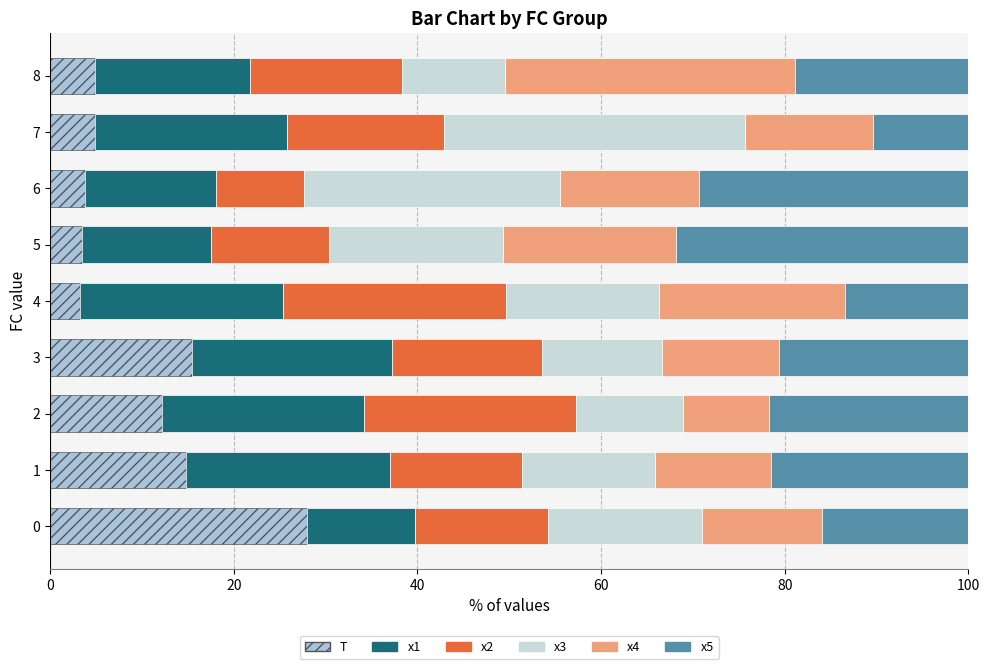

At how many categories does at least one series exceed 18?

9